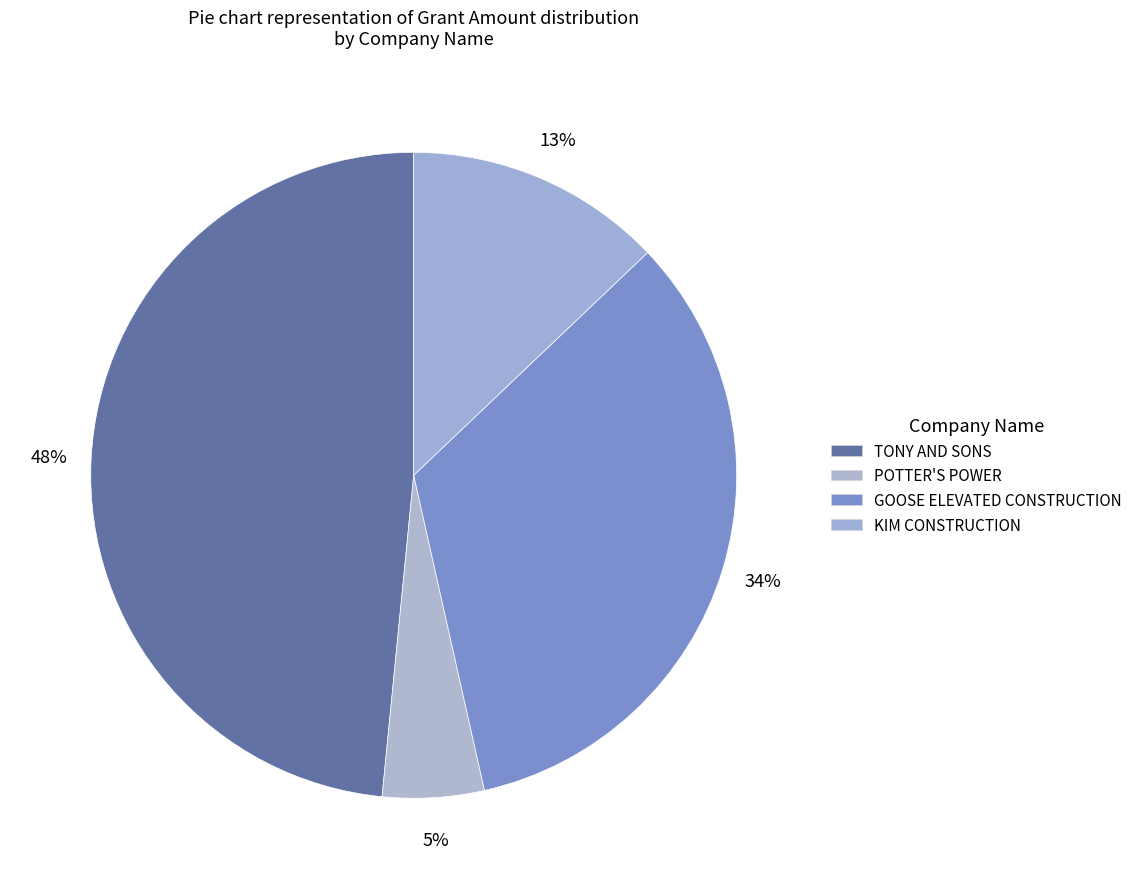

Count the number of slices in the pie.

4